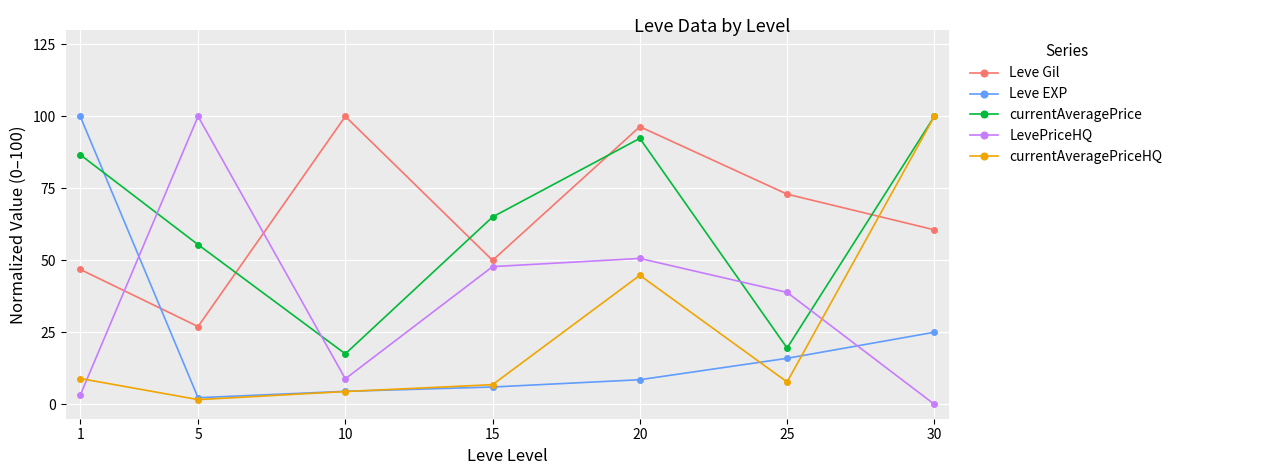

What is the difference between the highest and lowest values at 1?

96.8